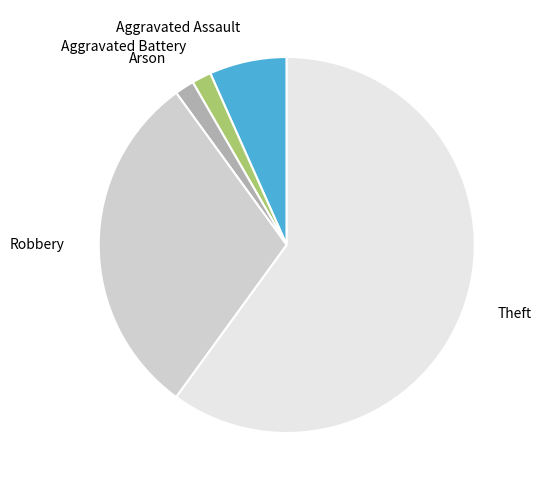

Which slice is the largest?

Theft